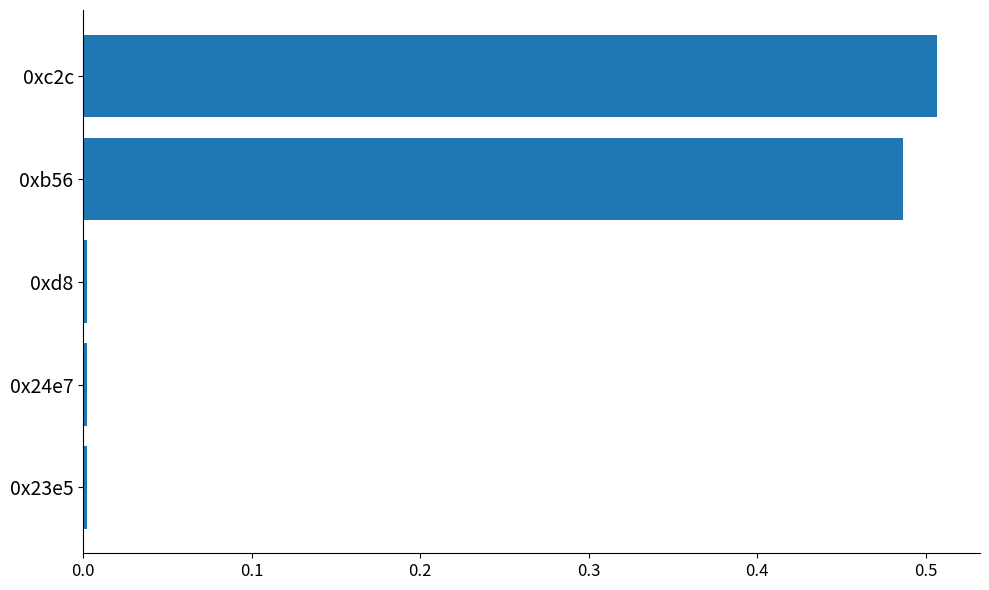

Is it true that the value at 0x23e5 is 0.0?

True